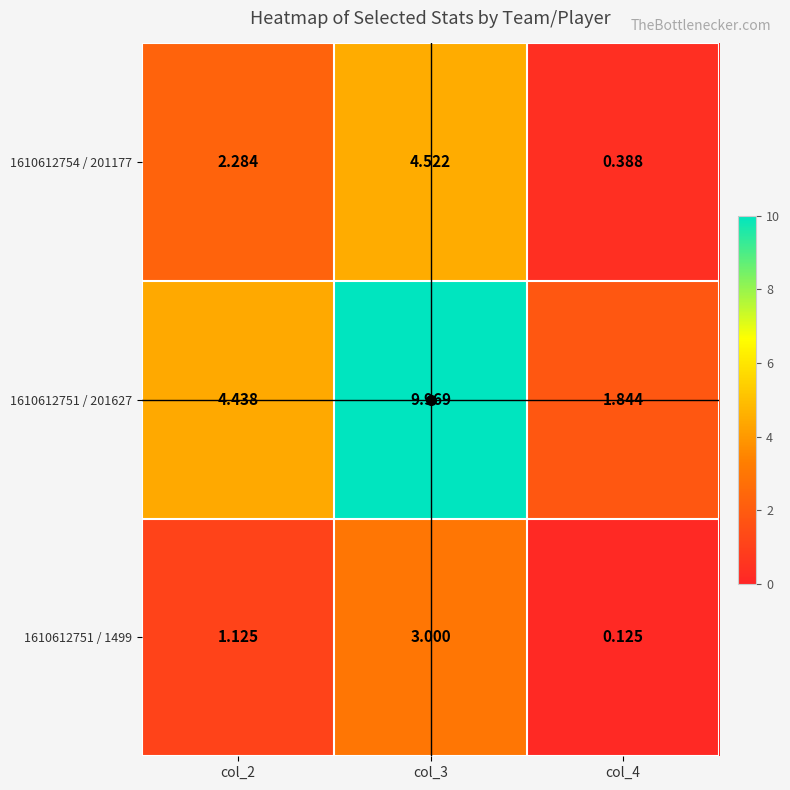

Reading left to right, list all the values displayed in this chart.

1610612754 / 201177: col_2=2.3	col_3=4.5	col_4=0.4
1610612751 / 201627: col_2=4.4	col_3=10.0	col_4=1.8
1610612751 / 1499: col_2=1.1	col_3=3.0	col_4=0.1